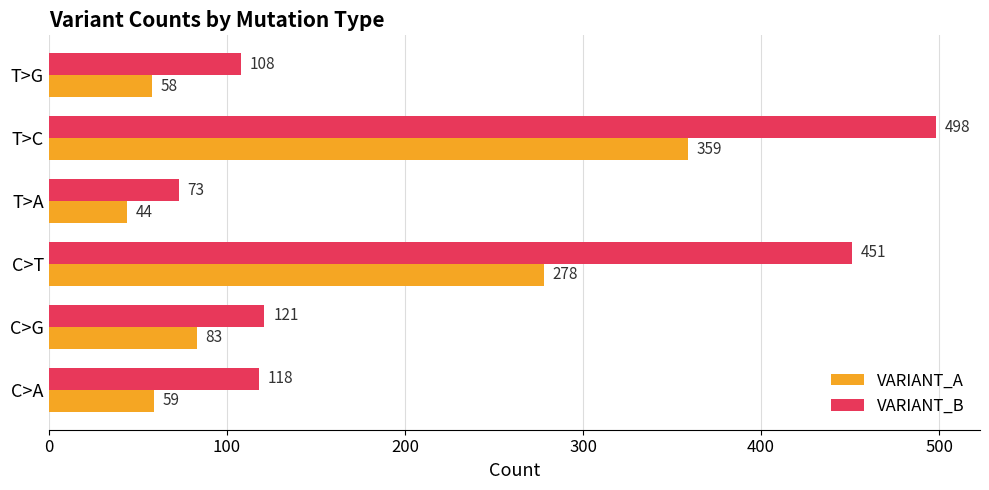

True or false: VARIANT_A has a value of 20 at T>G.

False